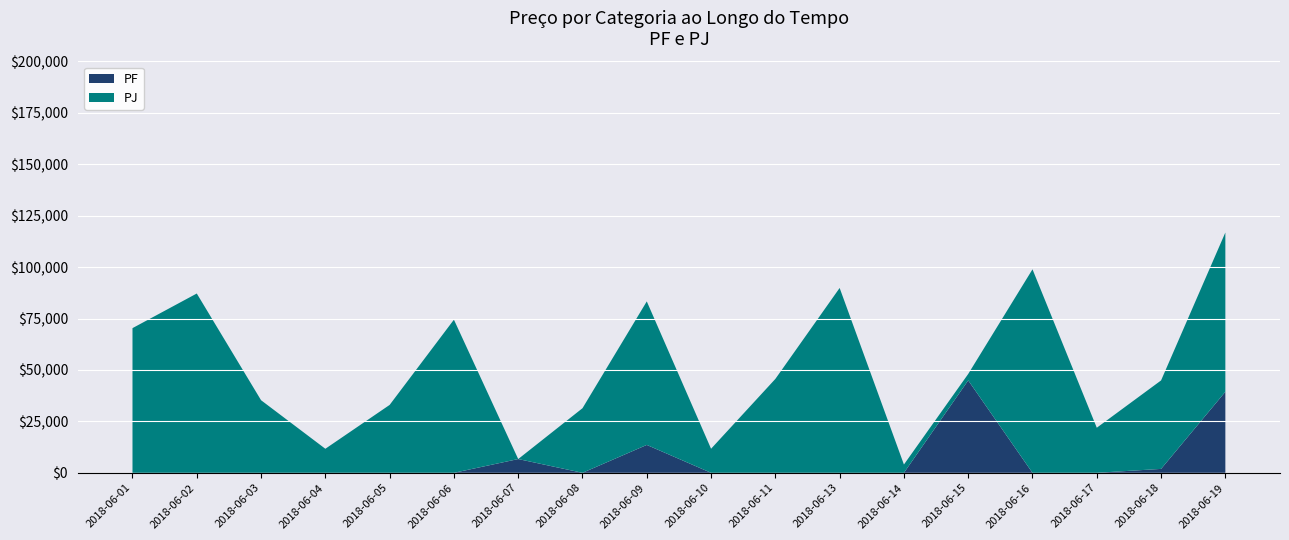

At which category is the sum across all series the highest?

2018-06-19